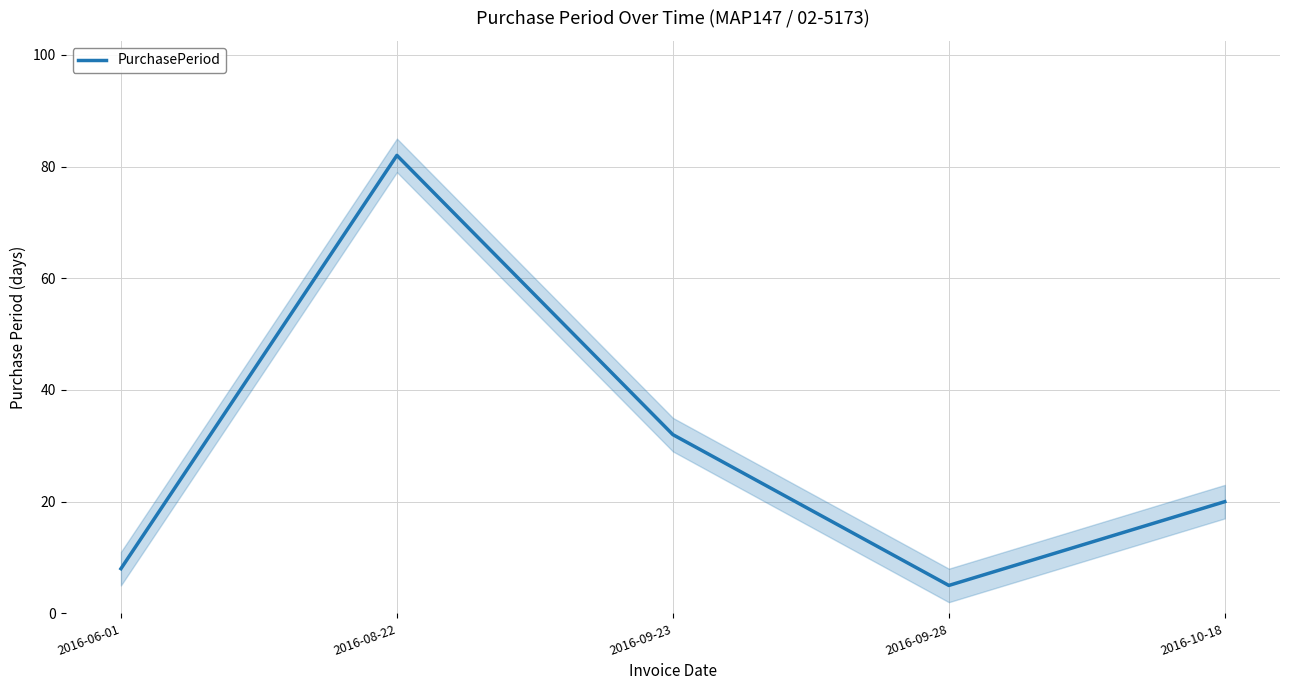

Approximately how many times larger is the value at 2016-09-23 compared to 2016-10-18?

1.6